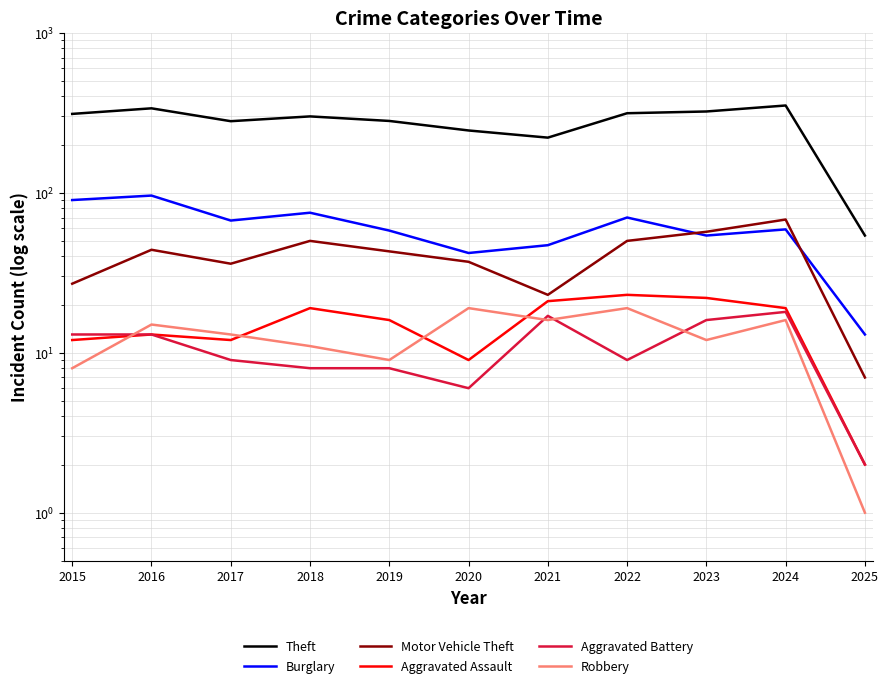

Which series has the largest total across all categories?

Theft